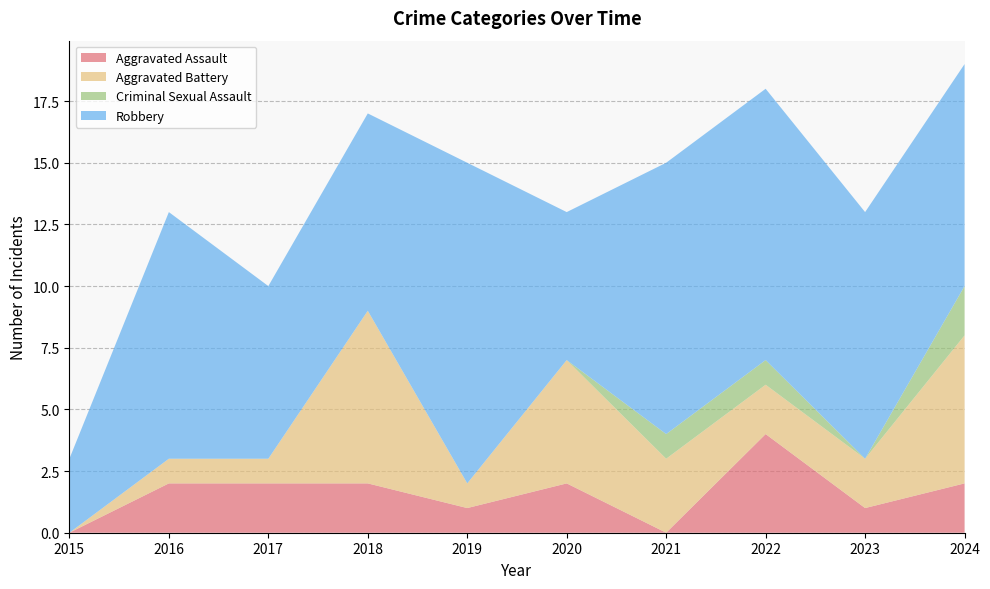

Reading right to left, what are all the values shown in this chart?

Aggravated Assault: 2024=2	2023=1	2022=4	2021=0	2020=2	2019=1	2018=2	2017=2	2016=2	2015=0
Aggravated Battery: 2024=6	2023=2	2022=2	2021=3	2020=5	2019=1	2018=7	2017=1	2016=1	2015=0
Criminal Sexual Assault: 2024=2	2023=0	2022=1	2021=1	2020=0	2019=0	2018=0	2017=0	2016=0	2015=0
Robbery: 2024=9	2023=10	2022=11	2021=11	2020=6	2019=13	2018=8	2017=7	2016=10	2015=3